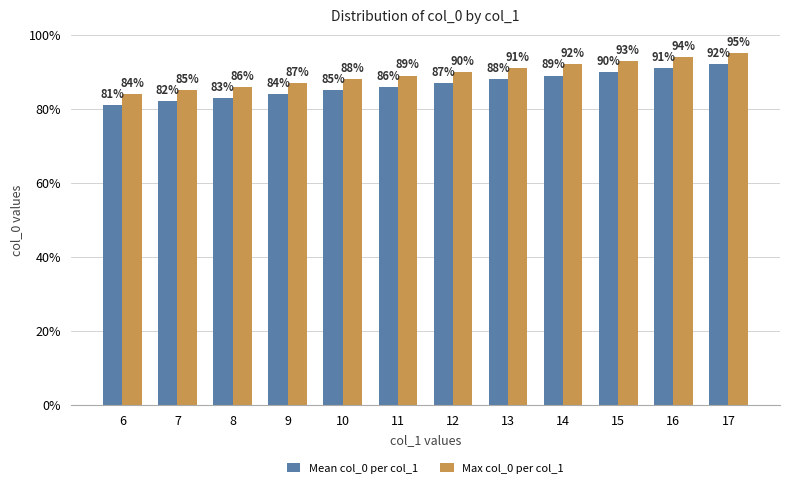

How many bars are there in each group?

2